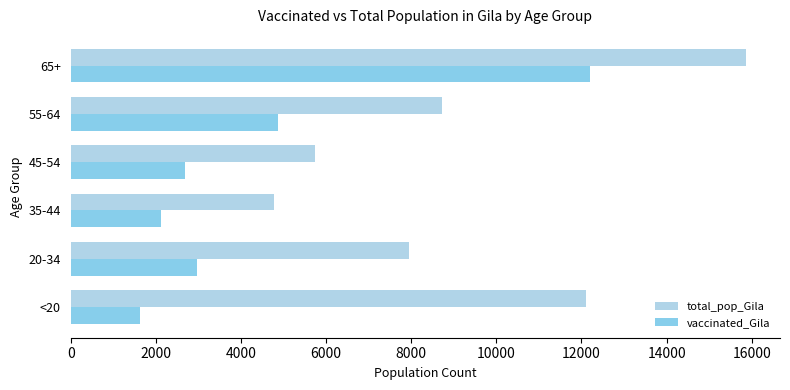

What is the spread (max minus min) of values at 55-64?

3841